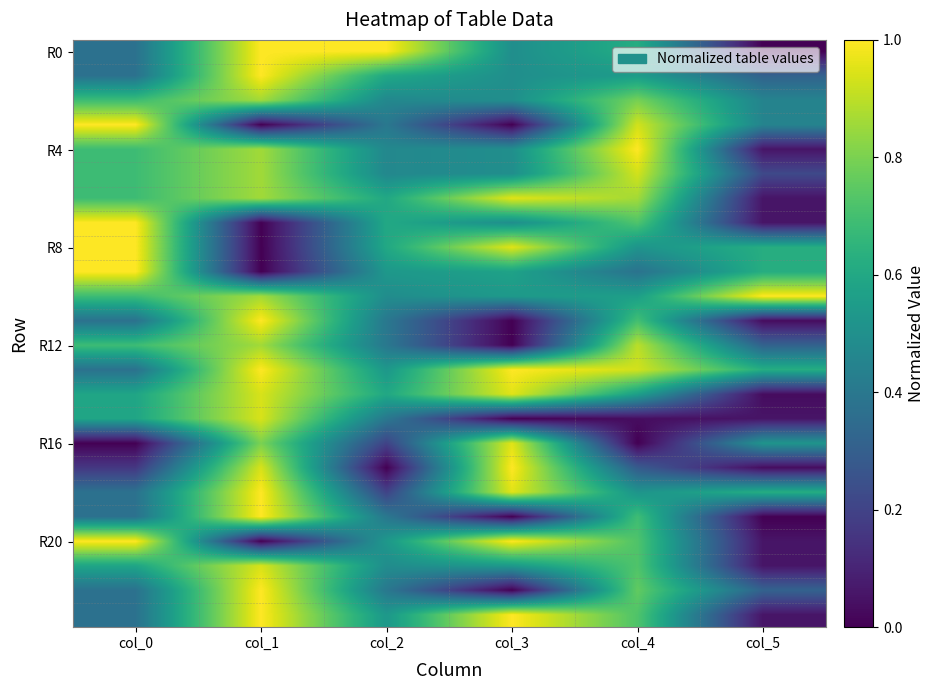

At how many categories does at least one series exceed 0?

6